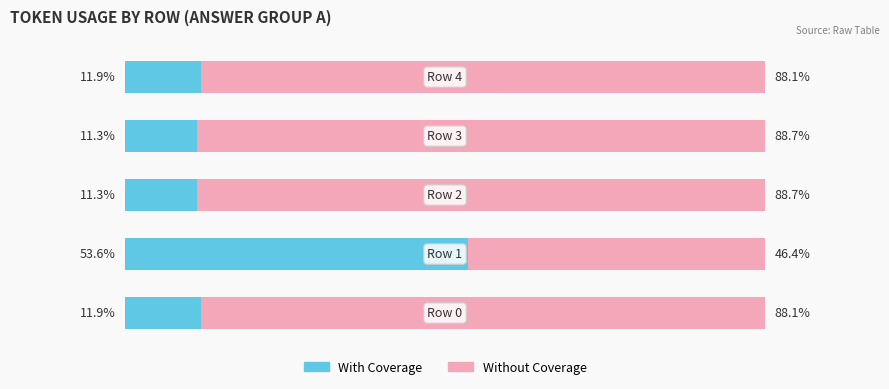

What is the value of the Without Coverage bar at the 3rd from the left?

88.7